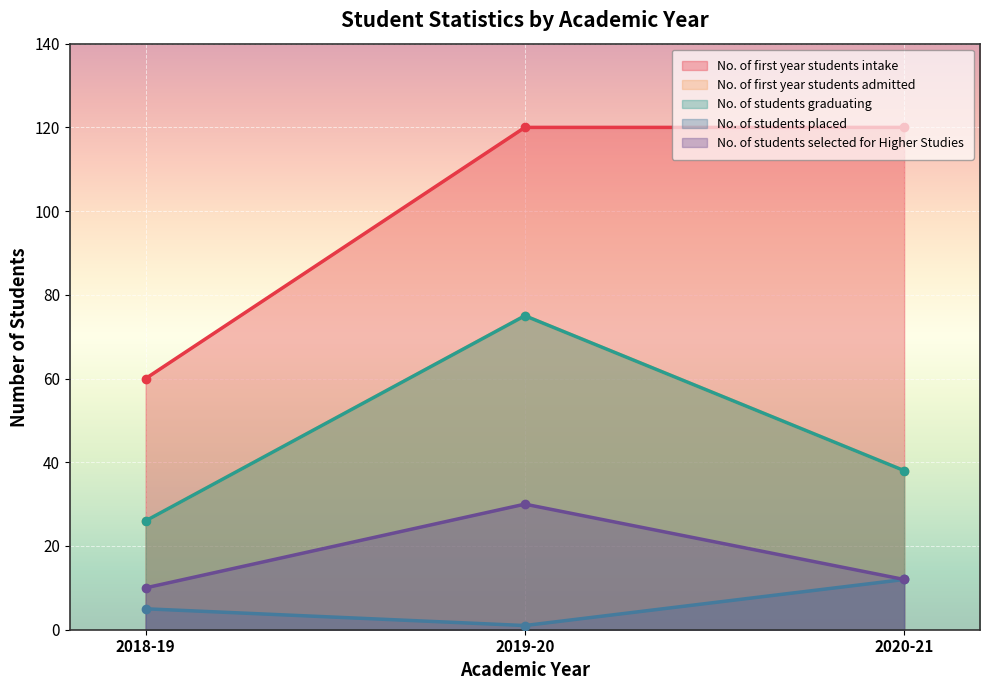

Is it true that No. of students placed equals 5 at 2018-19?

True